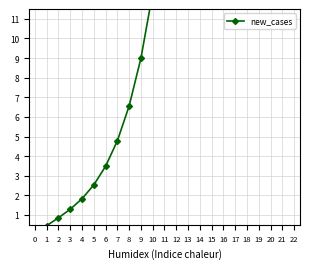

Rank the categories by value from highest to lowest.

22, 21, 20, 19, 18, 17, 16, 15, 14, 13, 12, 11, 10, 9, 8, 7, 6, 5, 4, 3, 2, 1, 0